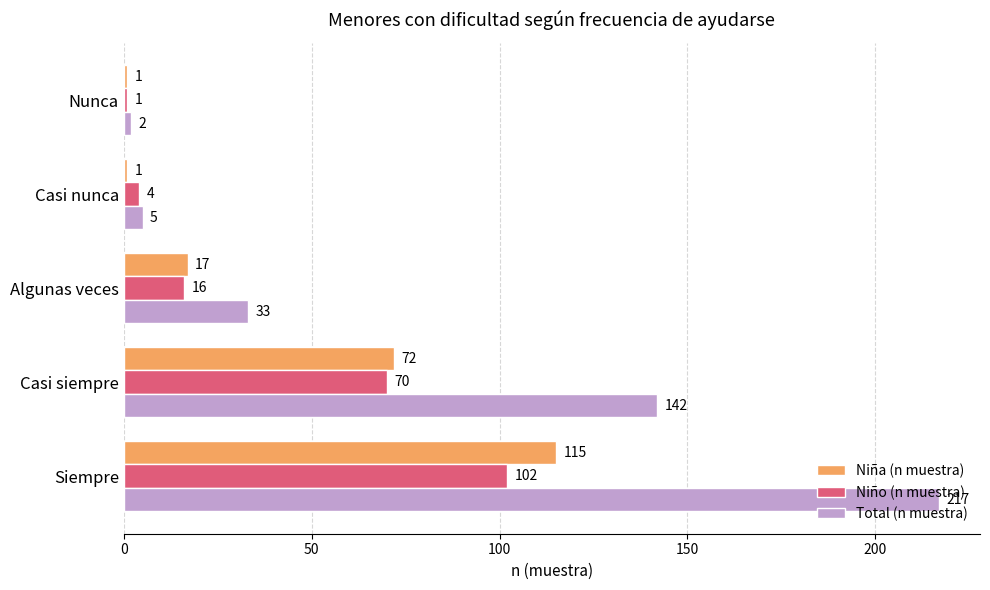

Rank the series by their maximum value, from lowest to highest.

Niño (n muestra), Niña (n muestra), Total (n muestra)